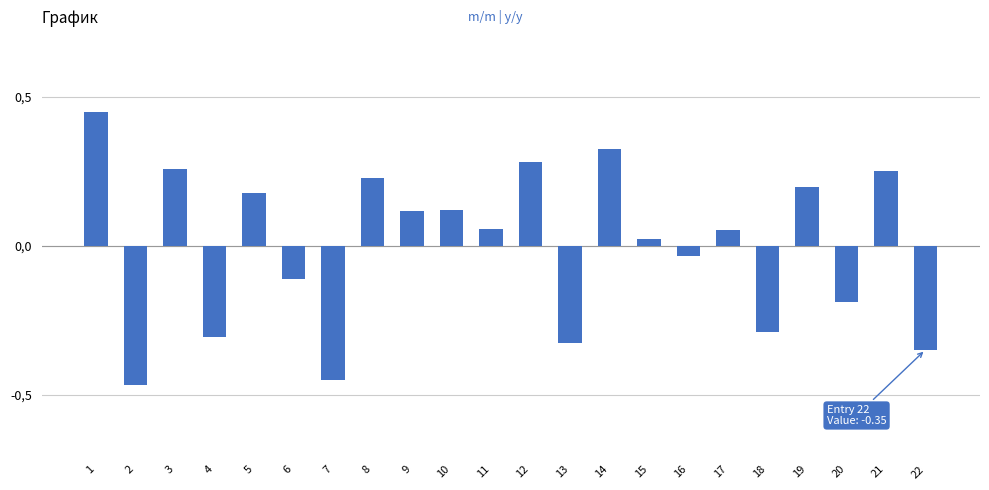

Which label corresponds to the smallest value in the chart?

2